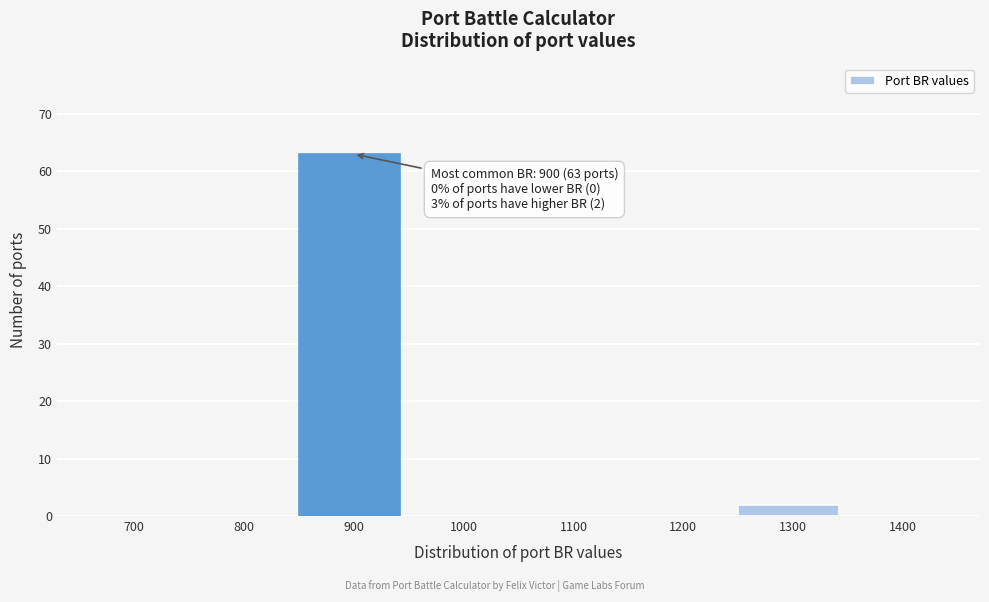

Reading left to right, what are all the values shown in this chart?

700=0	800=0	900=63	1000=0	1100=0	1200=0	1300=2	1400=0